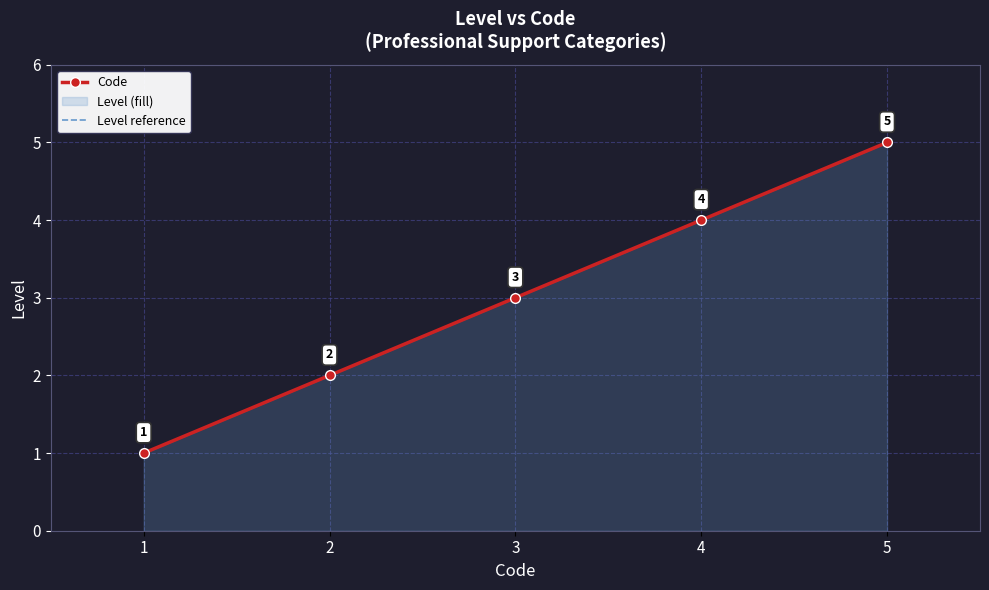

Count the number of categories in the chart.

5